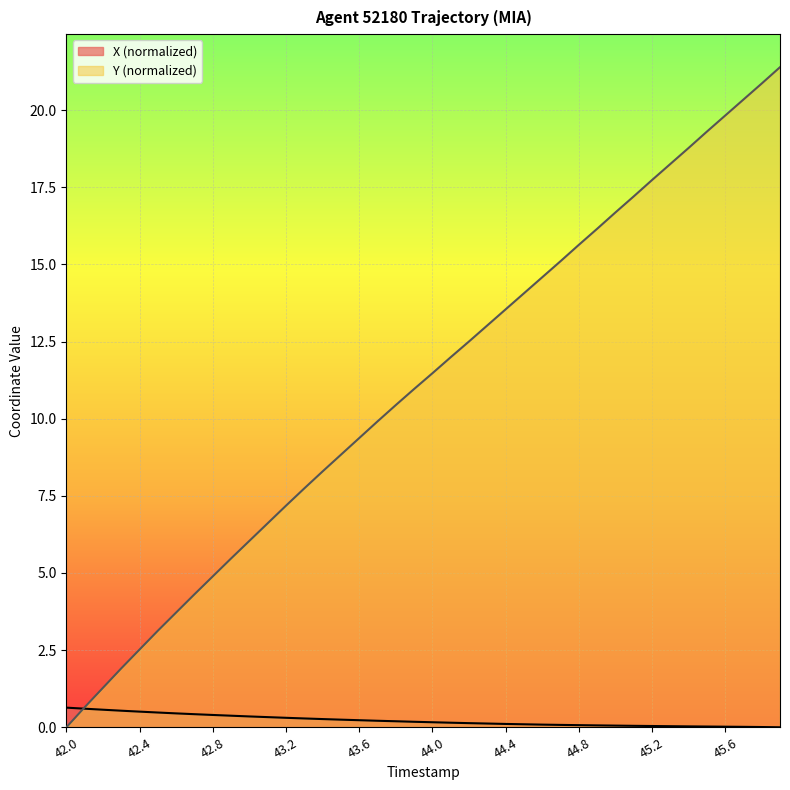

How many lines are shown in the chart?

2